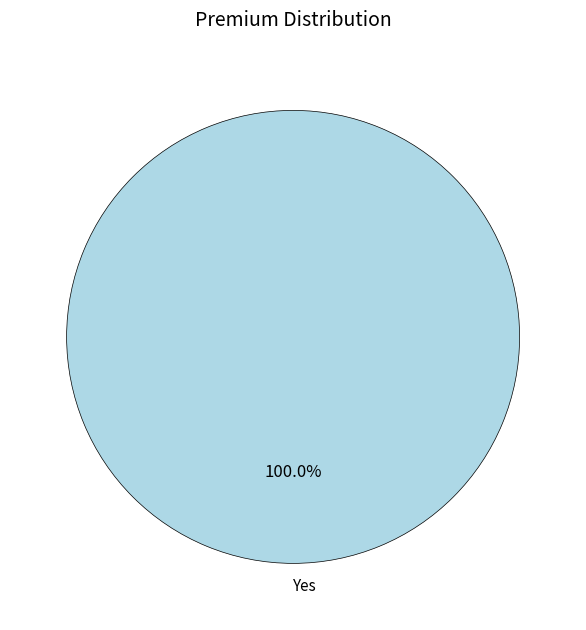

Rank the categories by value from lowest to highest.

Yes